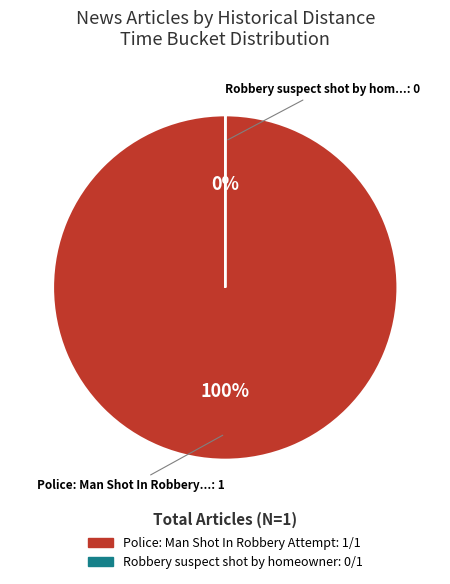

Which category has the biggest portion of the pie?

Police: Man Shot In Robbery Attempt